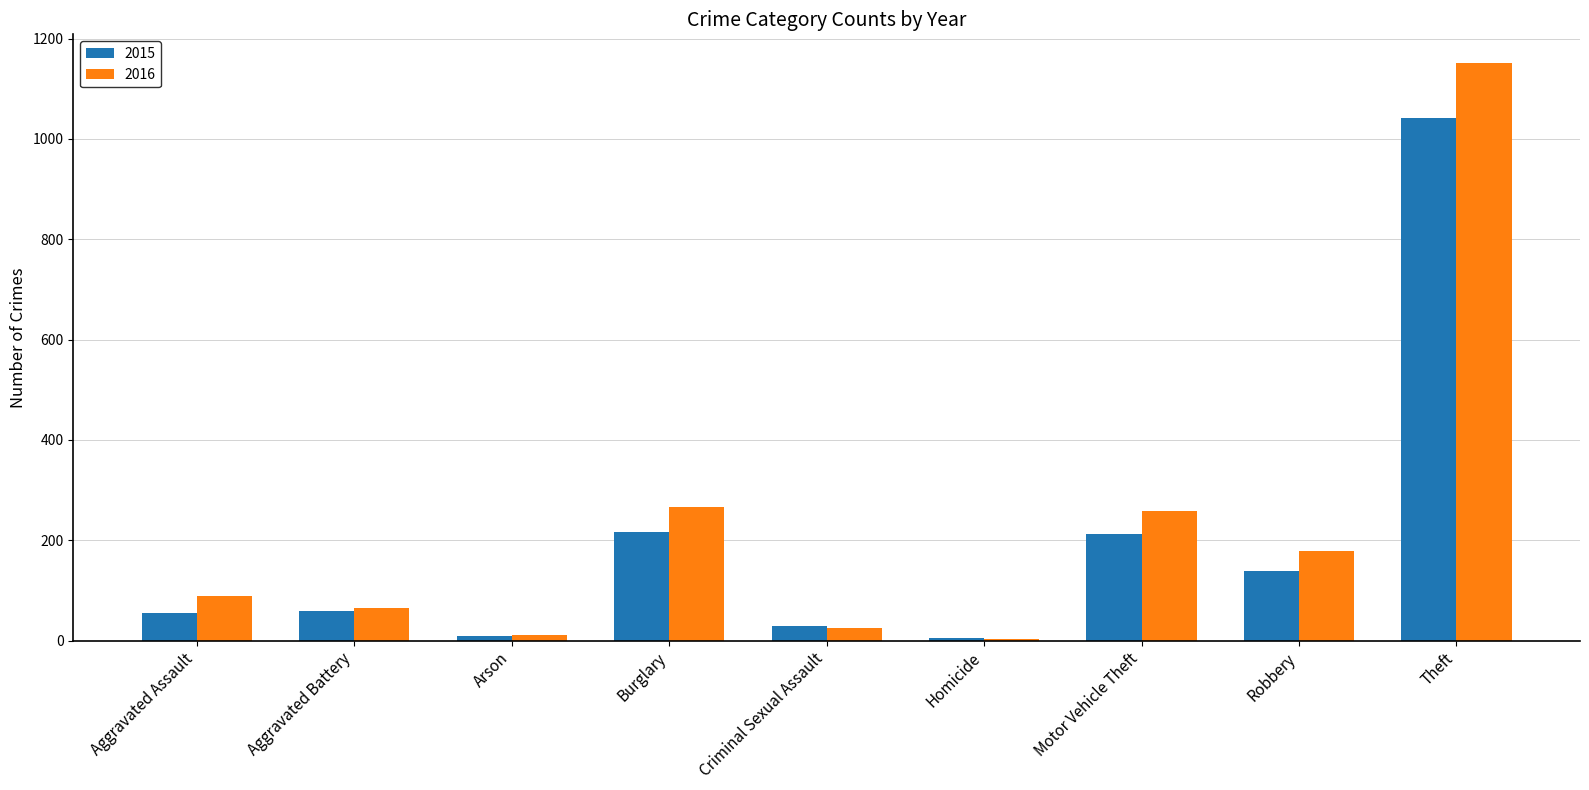

How many values in the 2016 series are below 88?

4